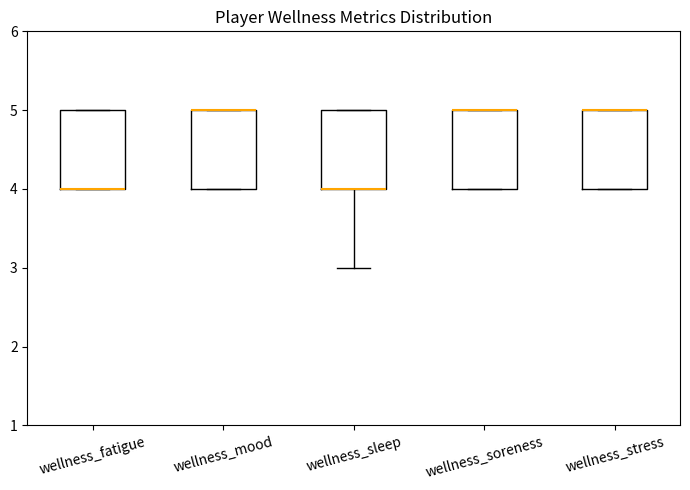

Where is the upper edge of the box for wellness_soreness on the y-axis? The values are not printed on the chart, so give them approximately, as read against the axis.

5